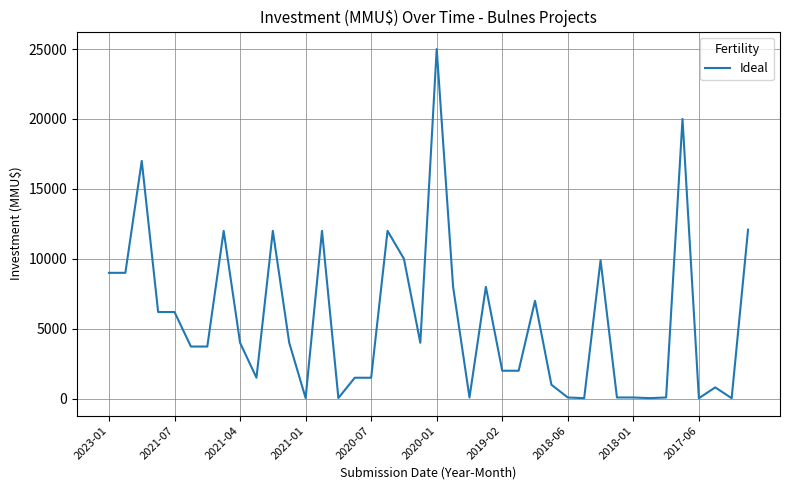

What is the maximum value shown in the chart?

25000